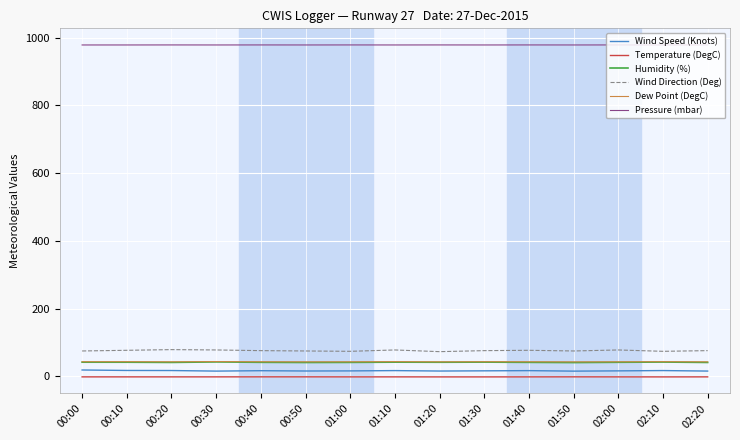

What is the greatest value displayed?

978.2